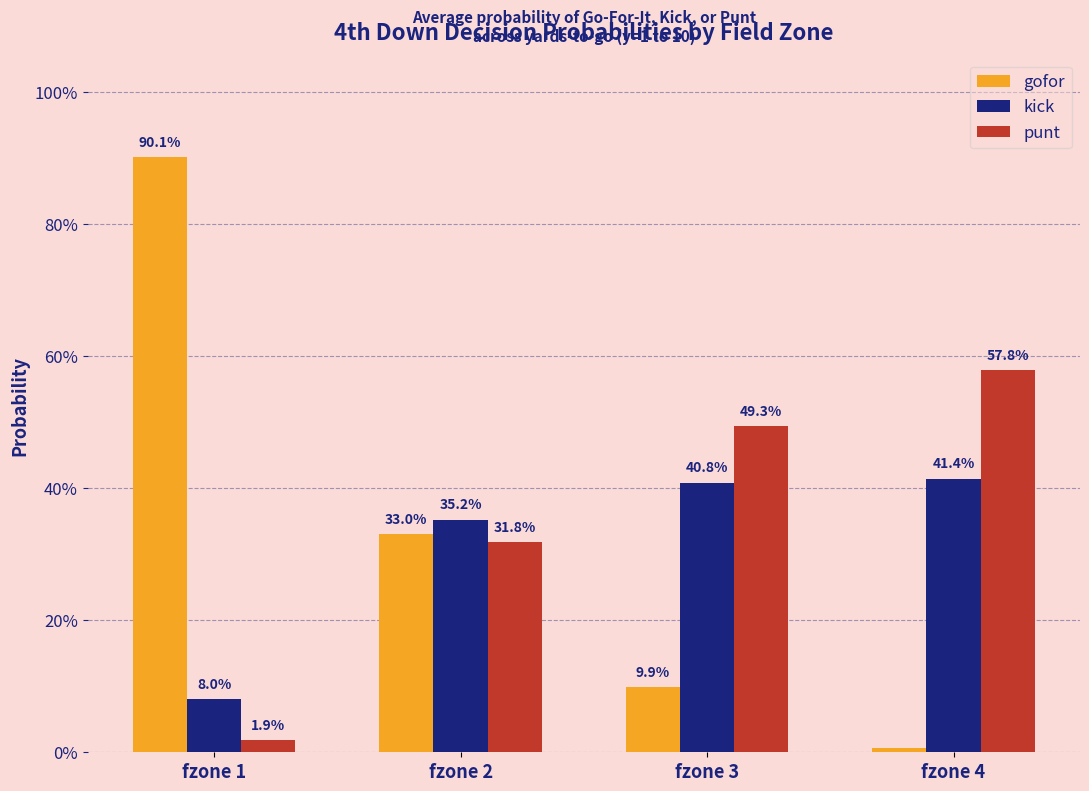

Rank the categories by gofor value from lowest to highest.

fzone 4, fzone 3, fzone 2, fzone 1